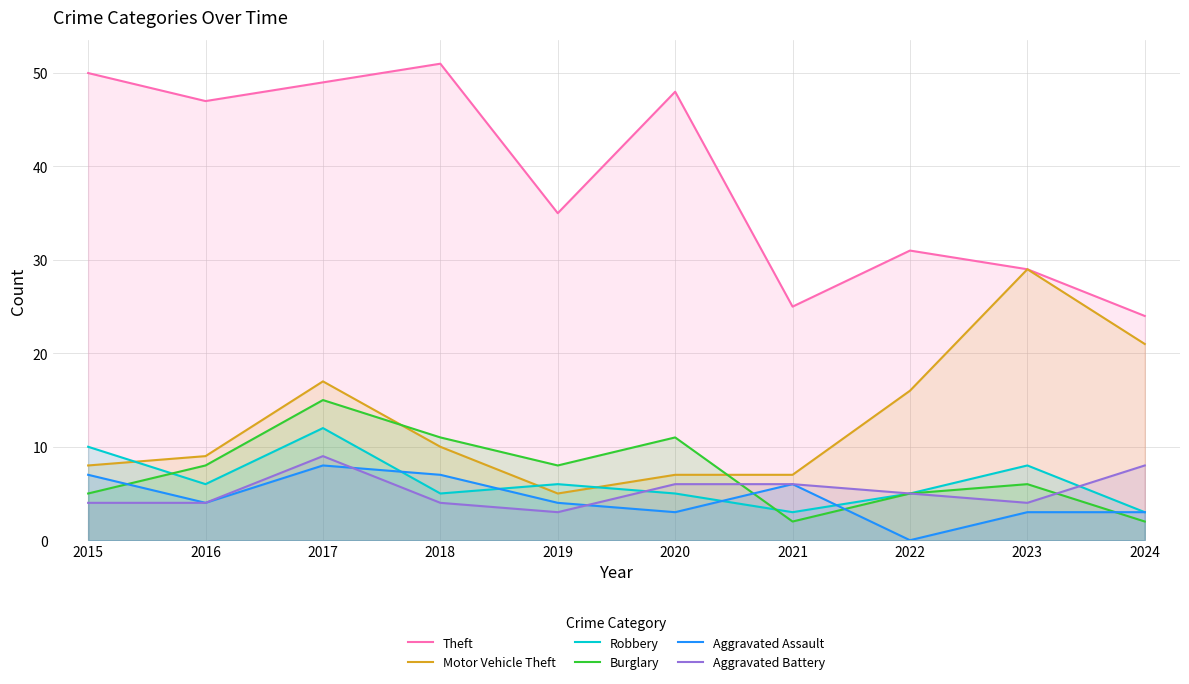

Where is Theft nearest to the value 37?

2019